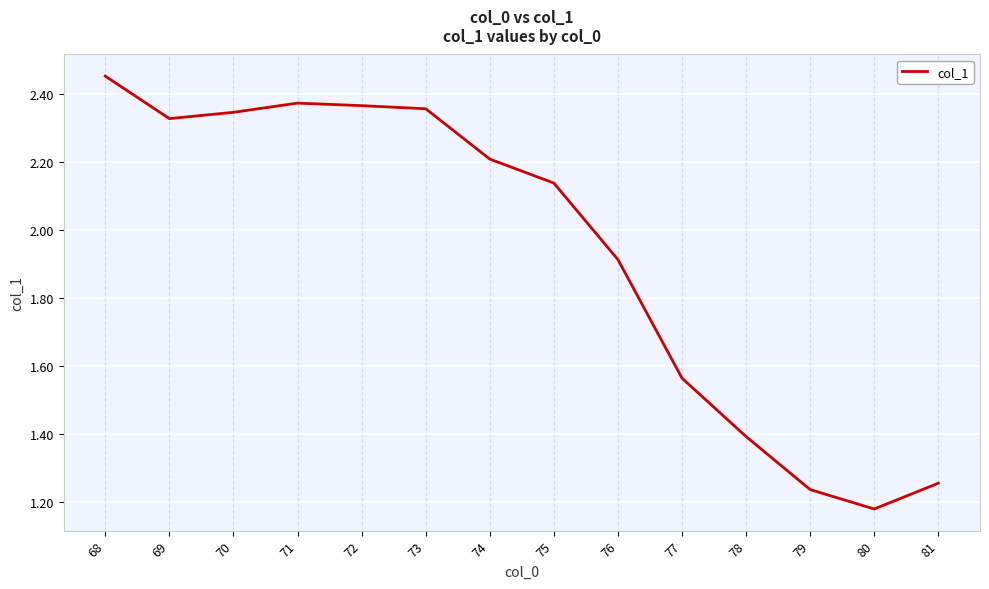

The chart shows a value of 0.8 at 73. True or false?

False